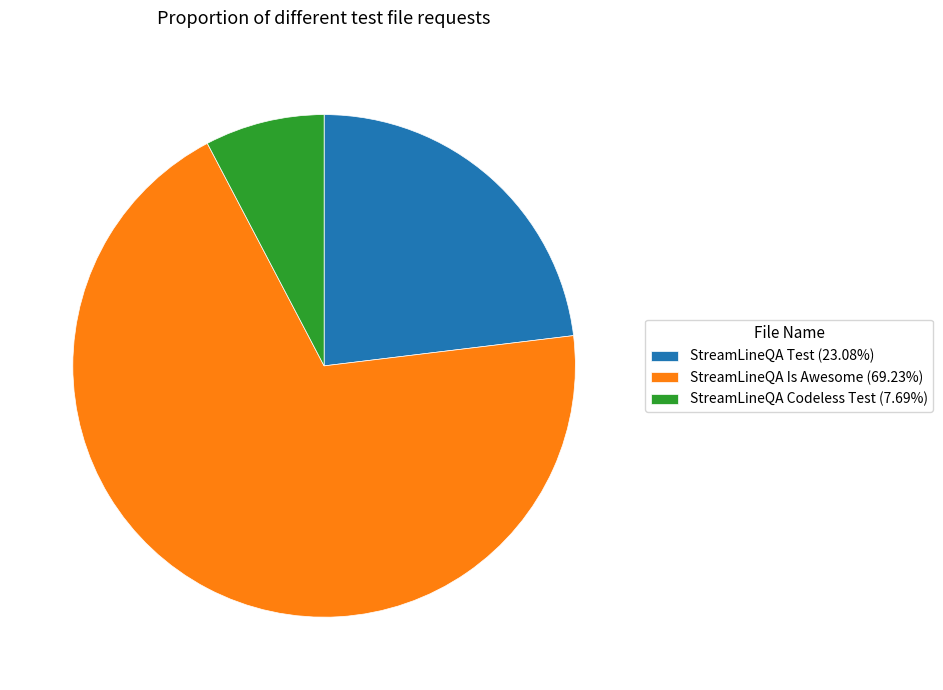

True or false: StreamLineQA Codeless Test accounts for 8% of the total.

True